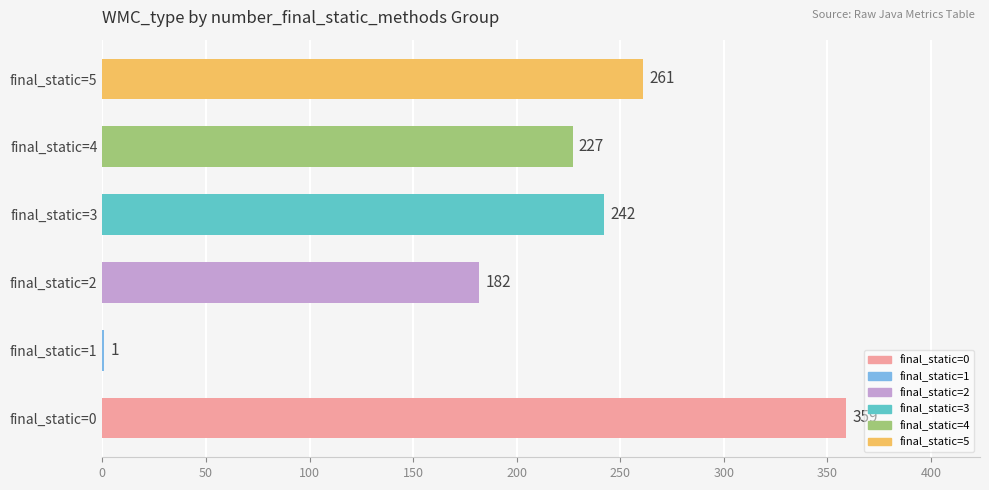

What is the sum of all values?

1272